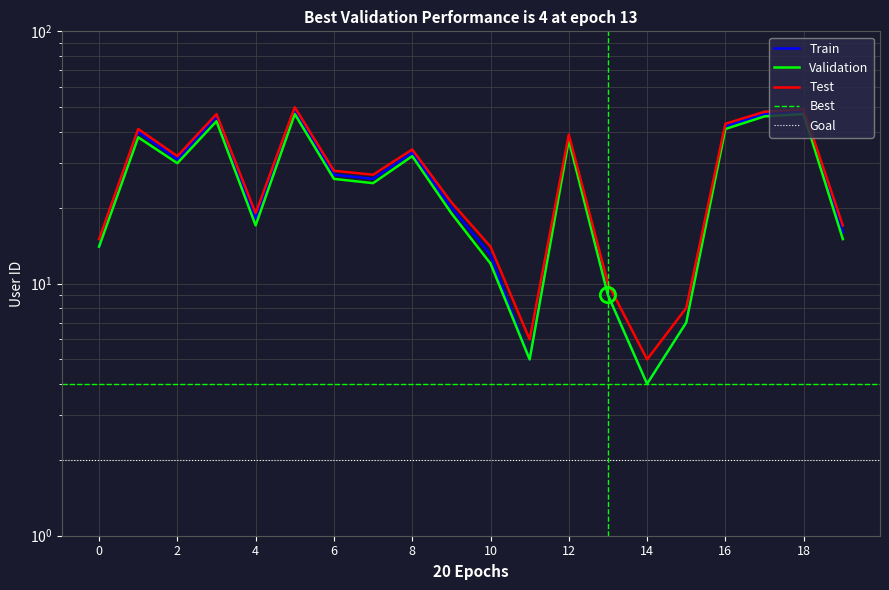

At how many categories does at least one series exceed 10?

16